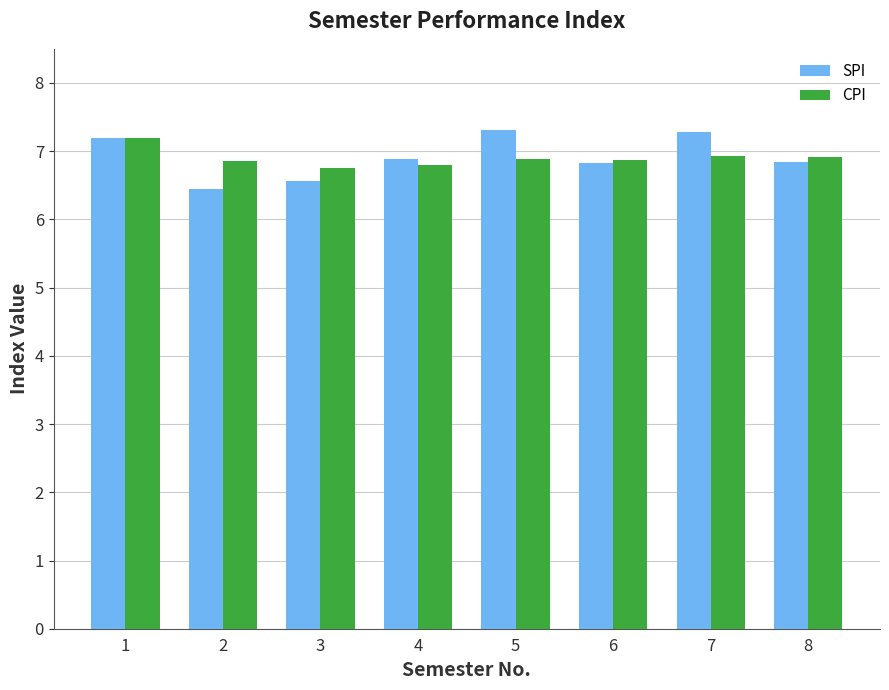

What is the value of the SPI bar at the 3rd from the left?

6.6